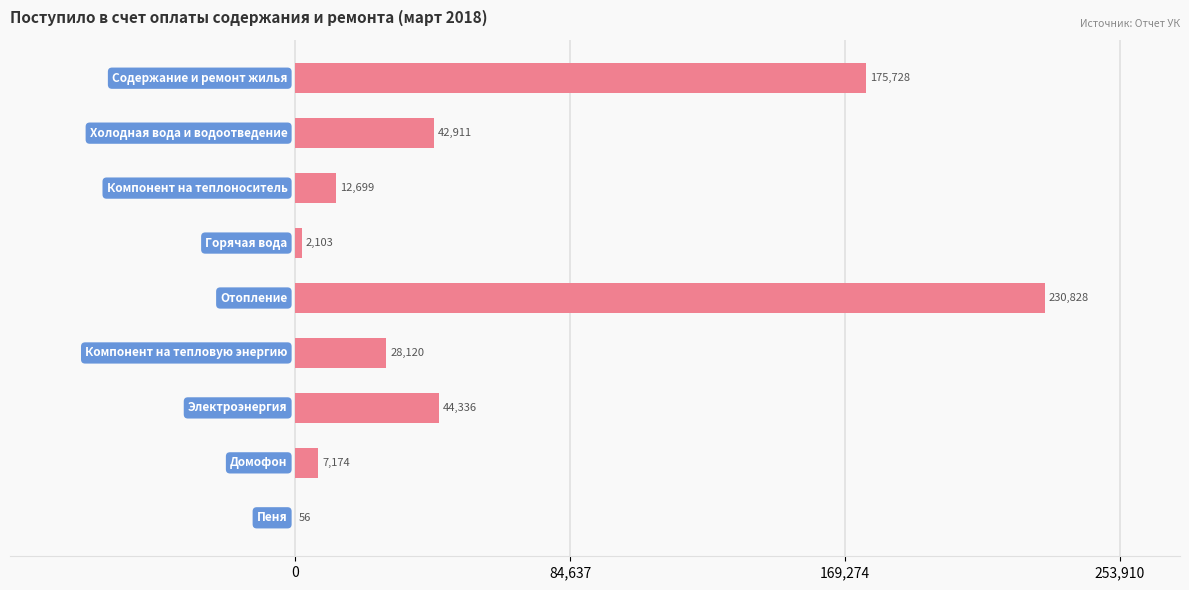

How many data points does each series have?

9